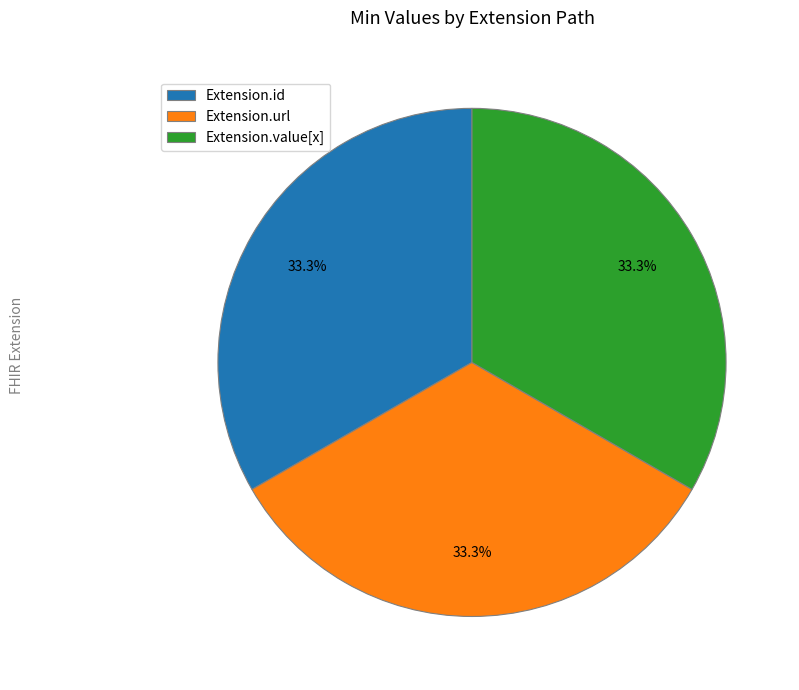

Is it true that Extension.url is 99% of the pie?

False